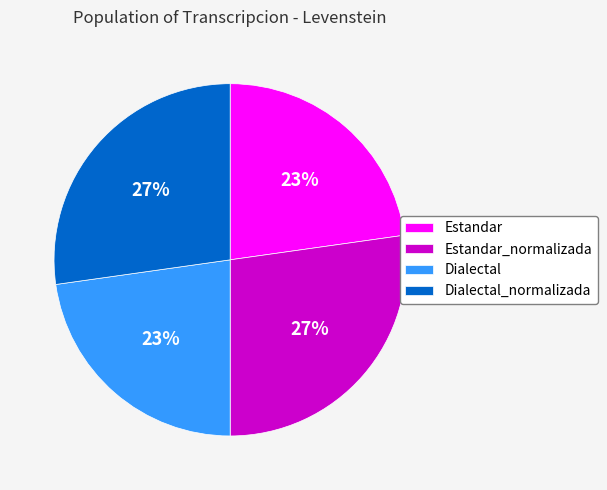

To the nearest percent, what portion does Estandar represent?

23%